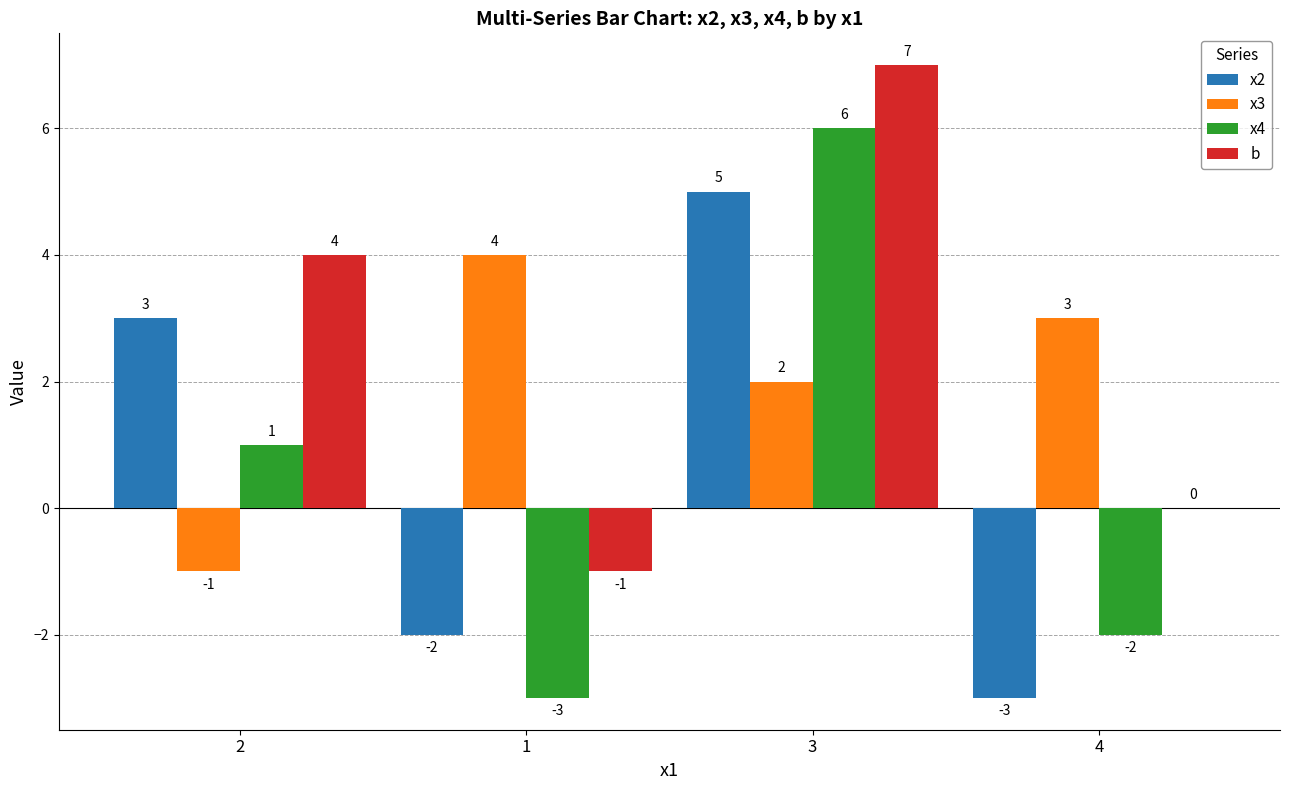

Reading right to left, extract all data points from this chart.

x2: 4=-3	3=5	1=-2	2=3
x3: 4=3	3=2	1=4	2=-1
x4: 4=-2	3=6	1=-3	2=1
b: 4=0	3=7	1=-1	2=4